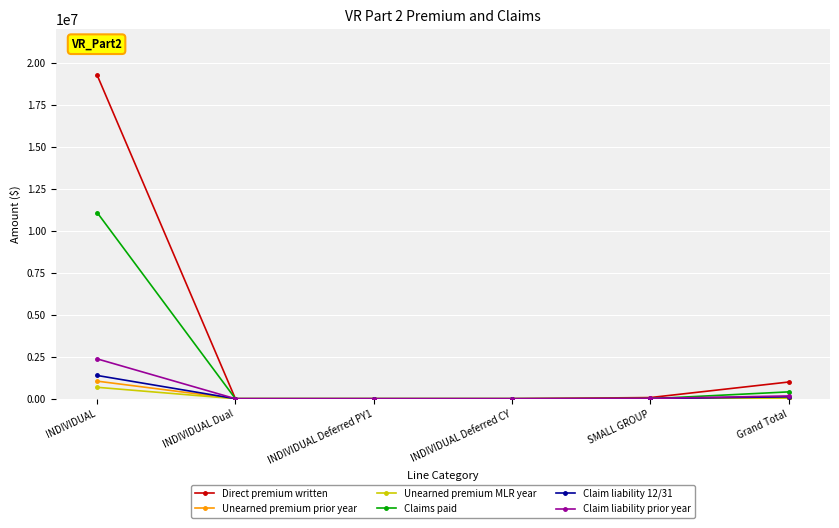

How many series are shown in this chart?

6